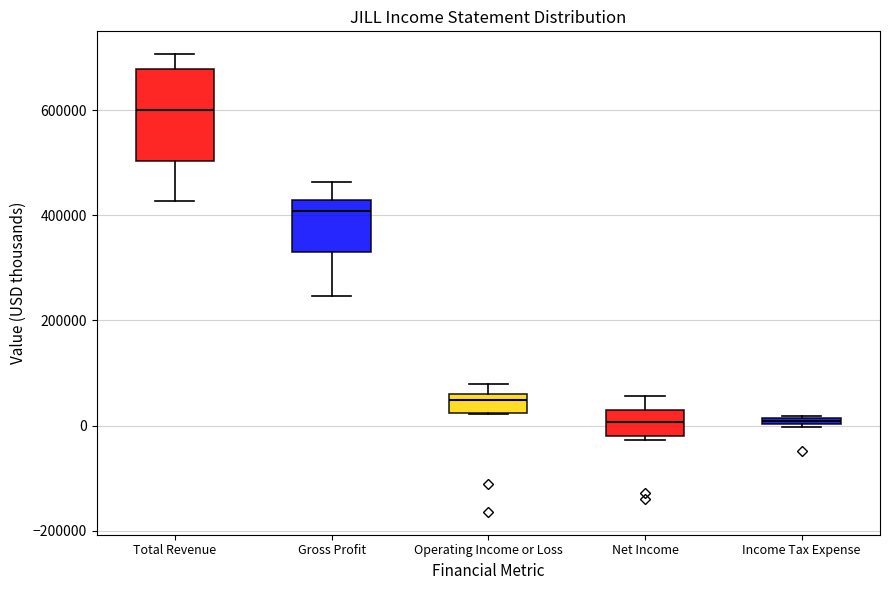

Where is the lower edge of the box for Income Tax Expense on the y-axis? The values are not printed on the chart, so give them approximately, as read against the axis.

0